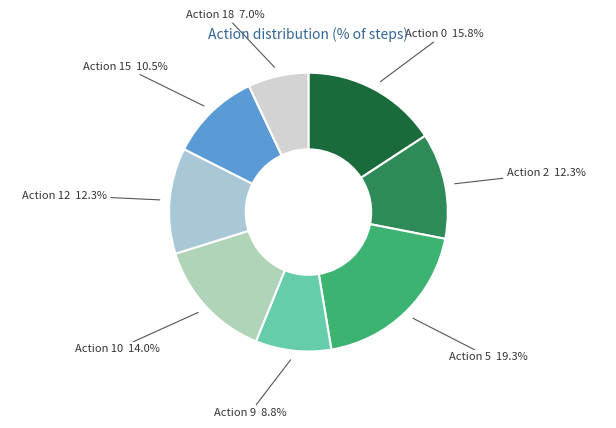

What is the total percentage of Action 5 and Action 10?

33.3%